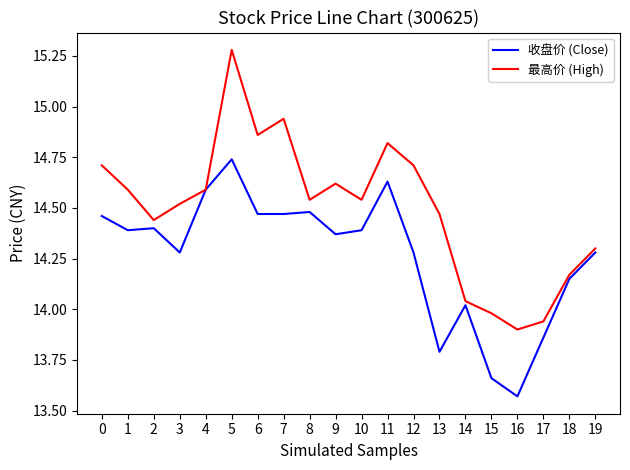

Is it true that 最高价 (High) equals 24.3 at 12?

False